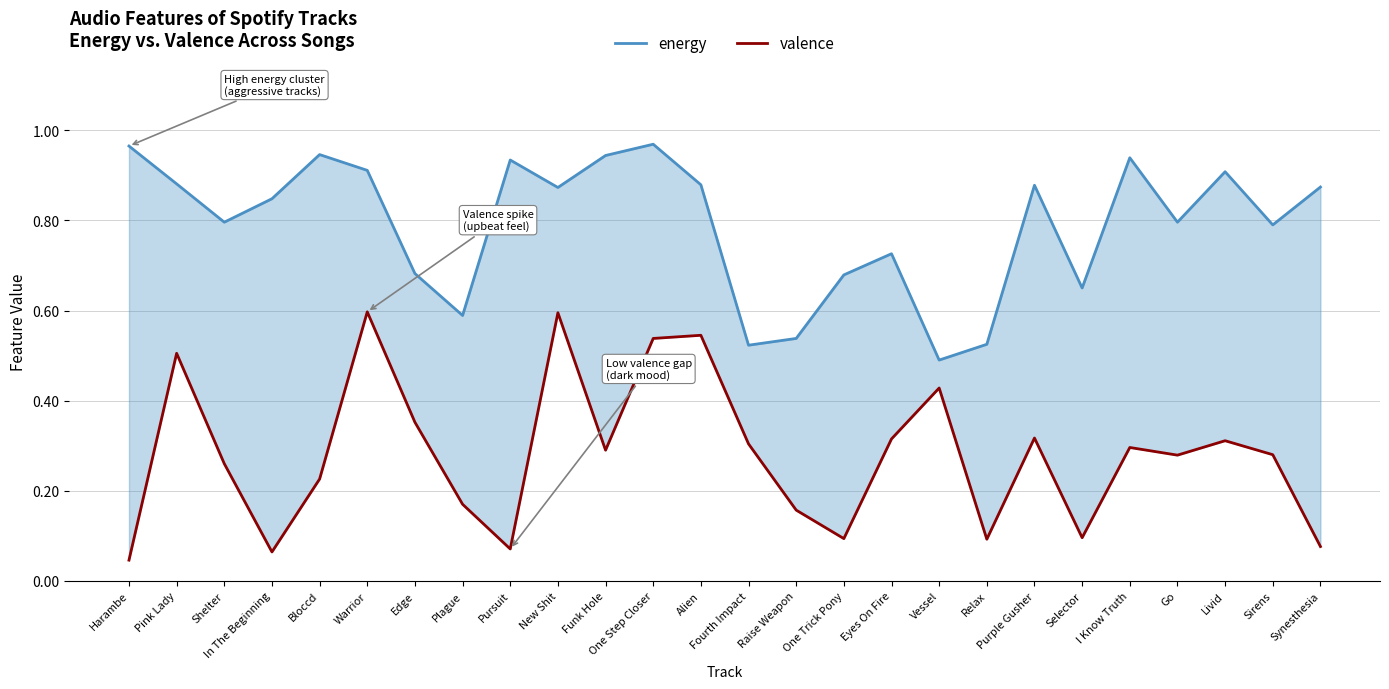

Does the chart display data point markers on the line(s)?

No